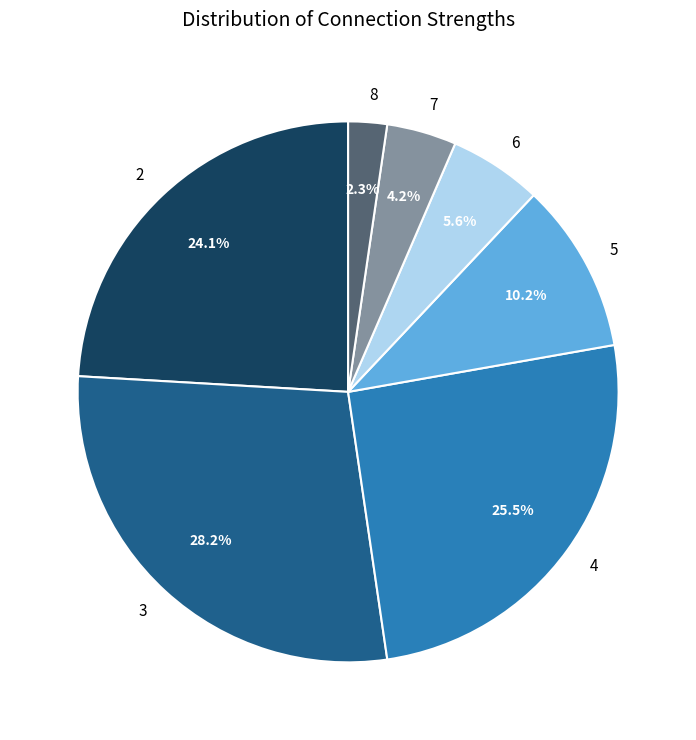

Which category has the biggest portion of the pie?

3